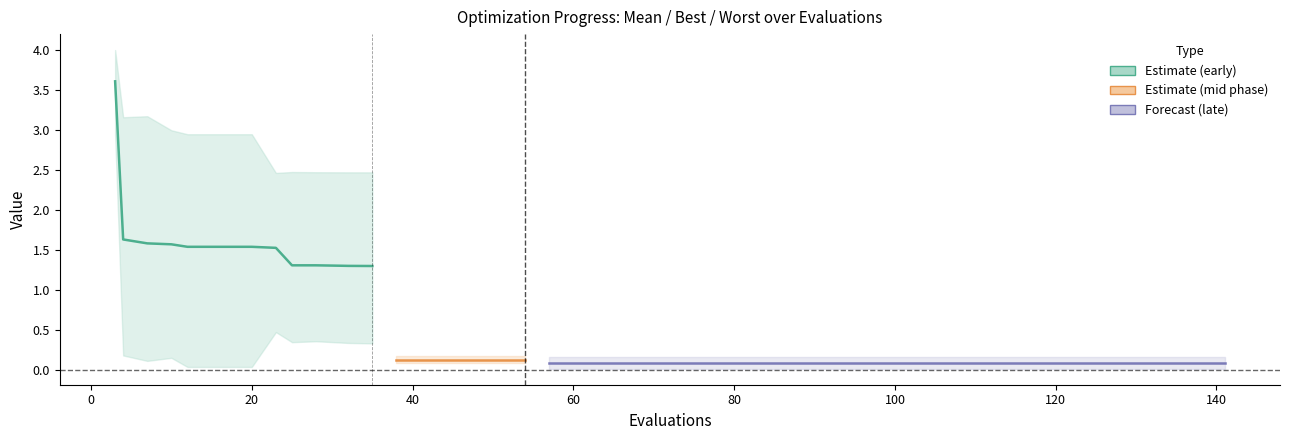

What is the spread (max minus min) of values at 69?

0.1